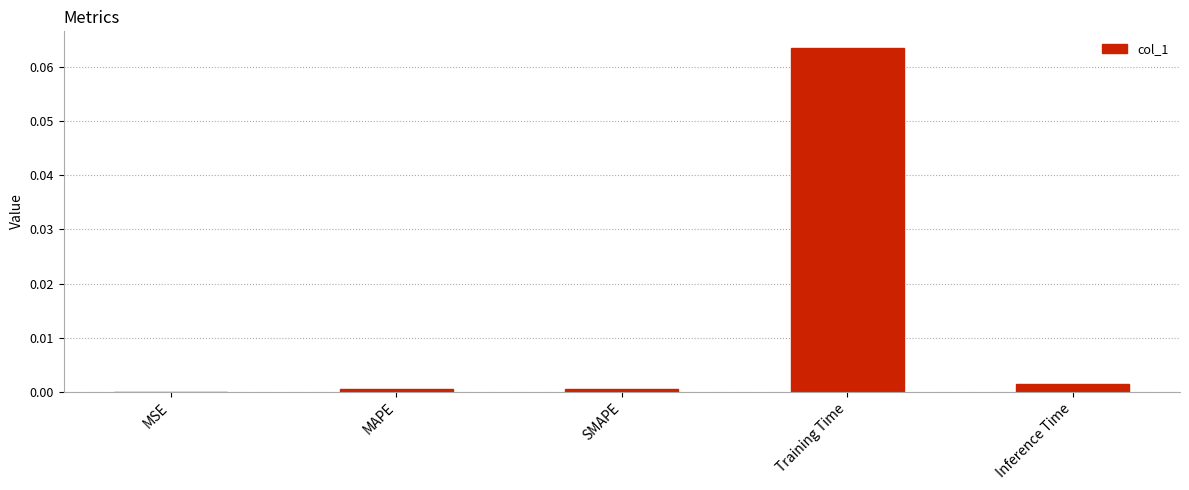

Which label corresponds to the largest value in the chart?

Training Time